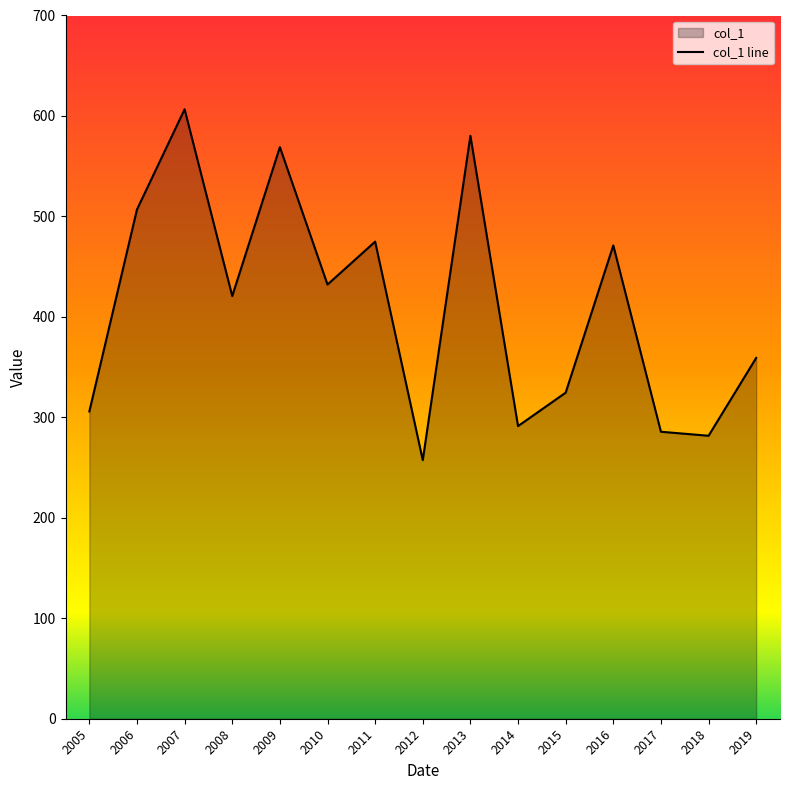

Reading right to left, list all the values displayed in this chart.

359.2	281.7	285.7	471.1	324.6	291.3	580.3	257.4	474.9	432.2	569.0	420.8	606.6	506.9	305.9